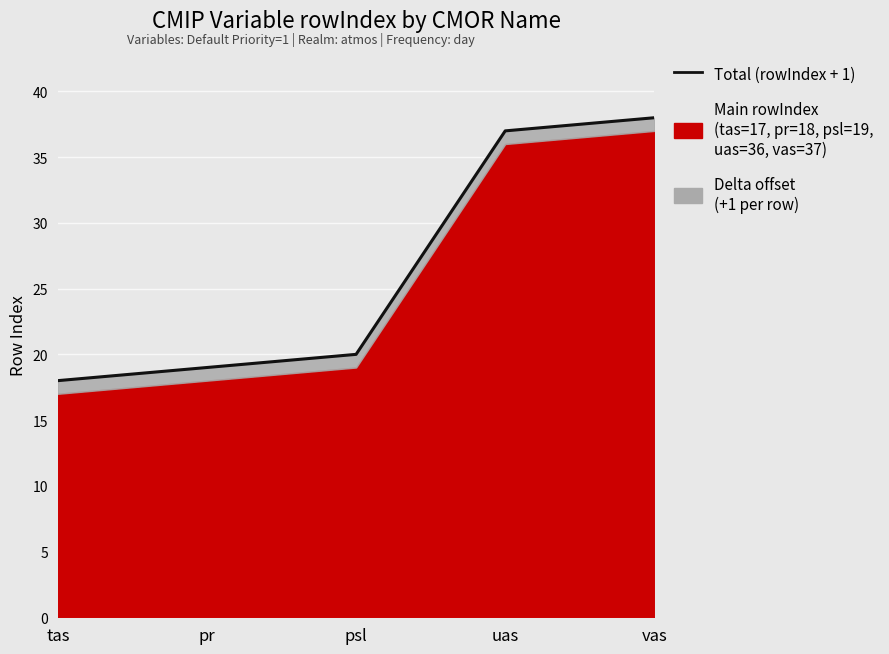

What is the minimum value shown in the chart?

18